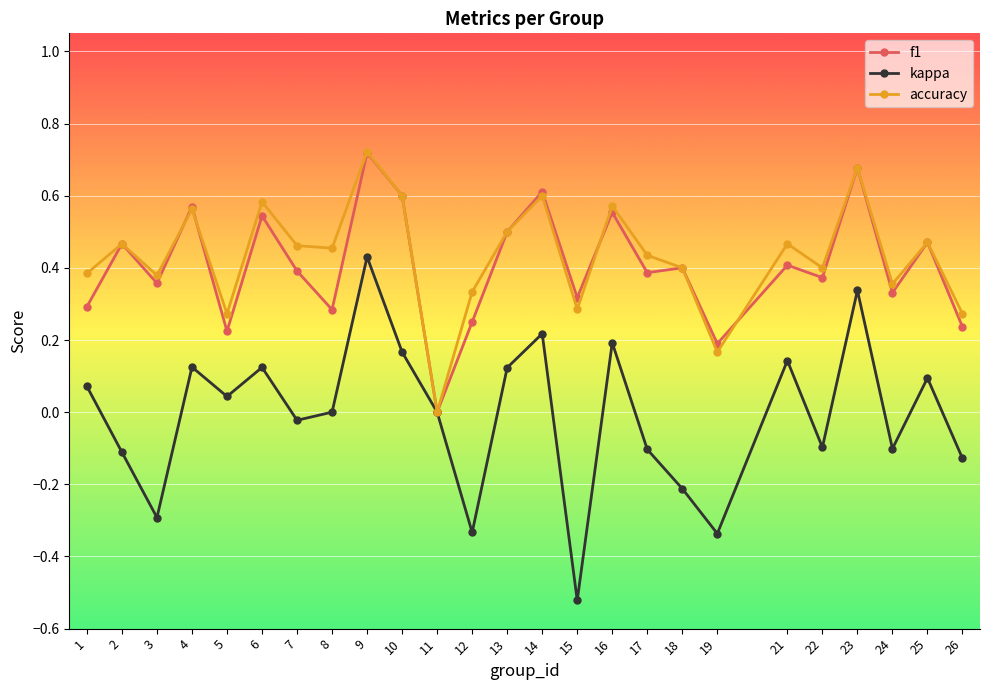

Is it true that kappa equals 0.0 at 1?

False